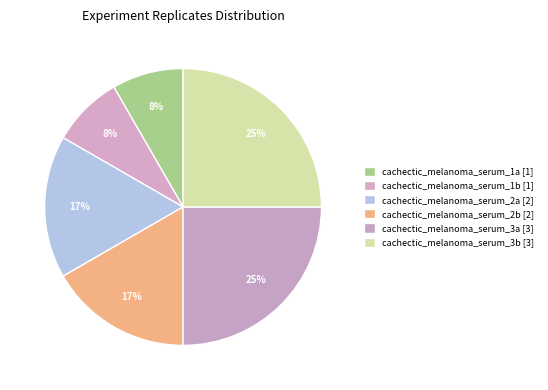

Count the number of slices in the pie.

6